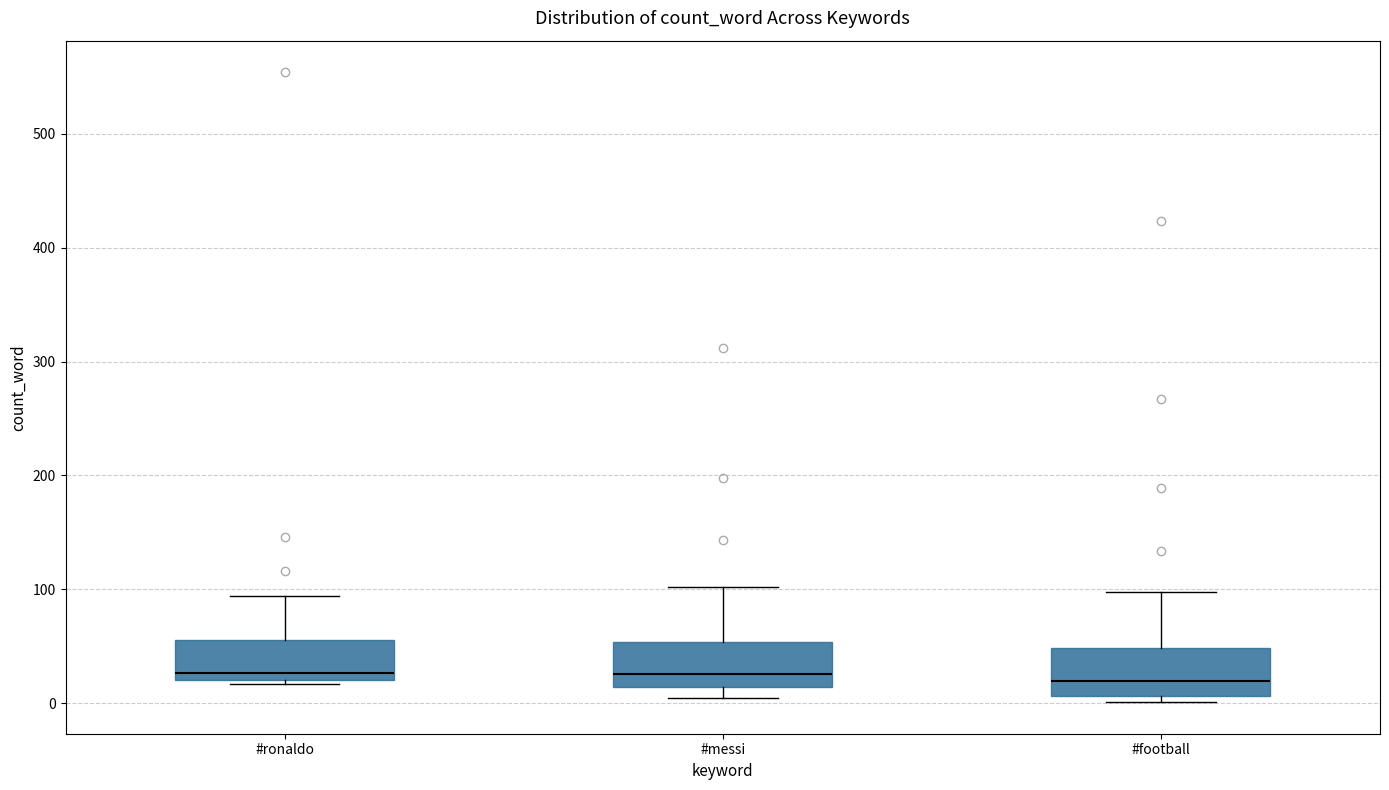

Reading left to right, read every box against the y-axis: the position of its median line, the range the box covers, and the ends of its whiskers. The values are not printed on the chart, so give them approximately, as read against the axis.

#ronaldo: median 30, box 20 to 60, whiskers 20 (just below the box's lower edge) to 90
#messi: median 30, box 10 to 50, whiskers 10 (just below the box's lower edge) to 100
#football: median 20, box 10 to 50, whiskers 0 to 100